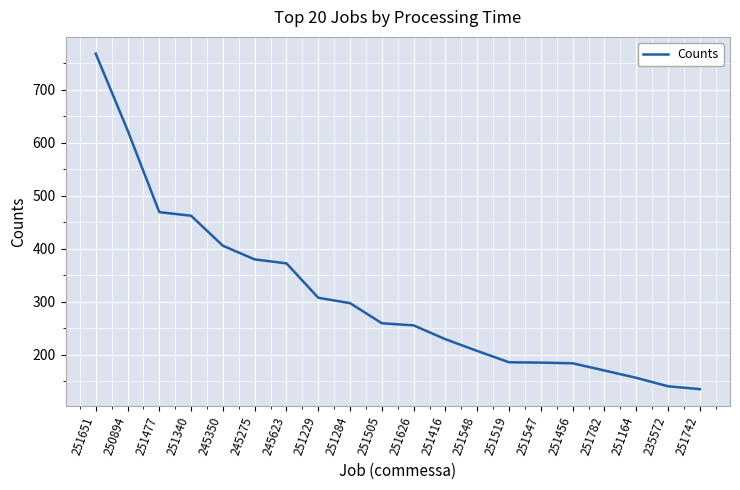

What is the change in value from 251340 to 251782?

-291.9